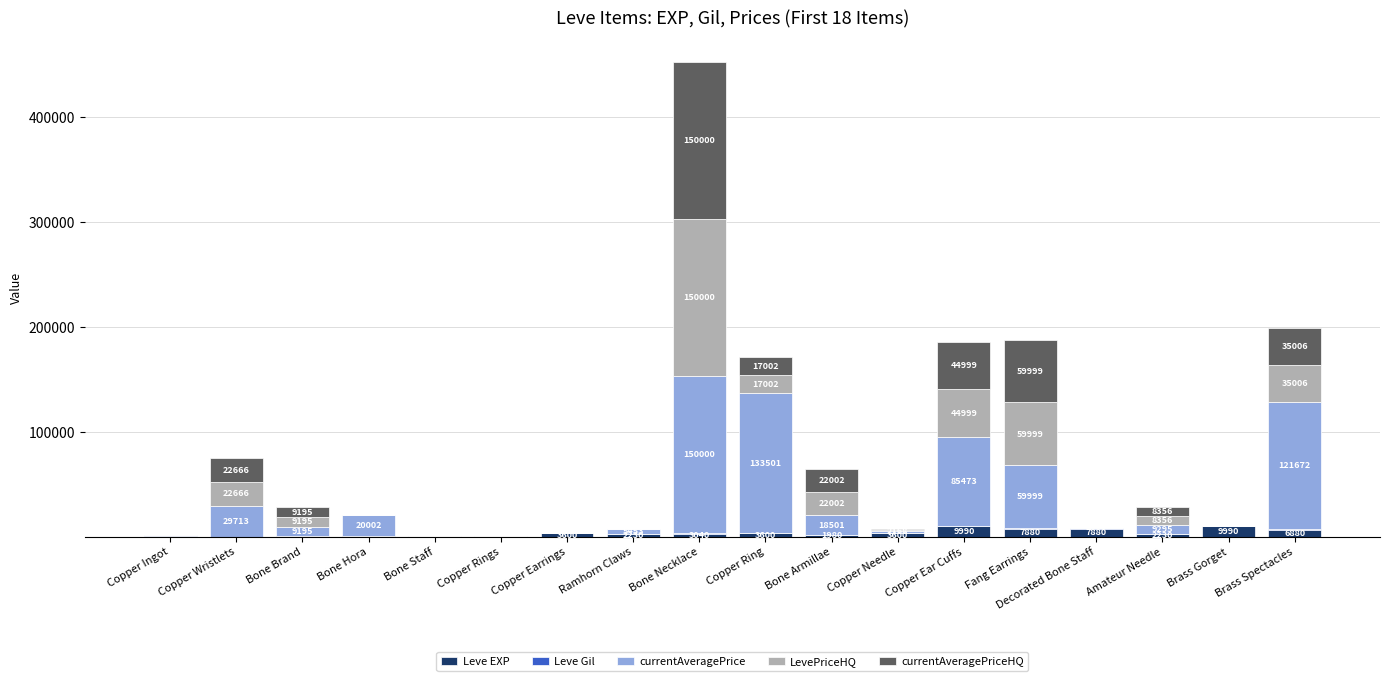

How many series are shown in this chart?

5